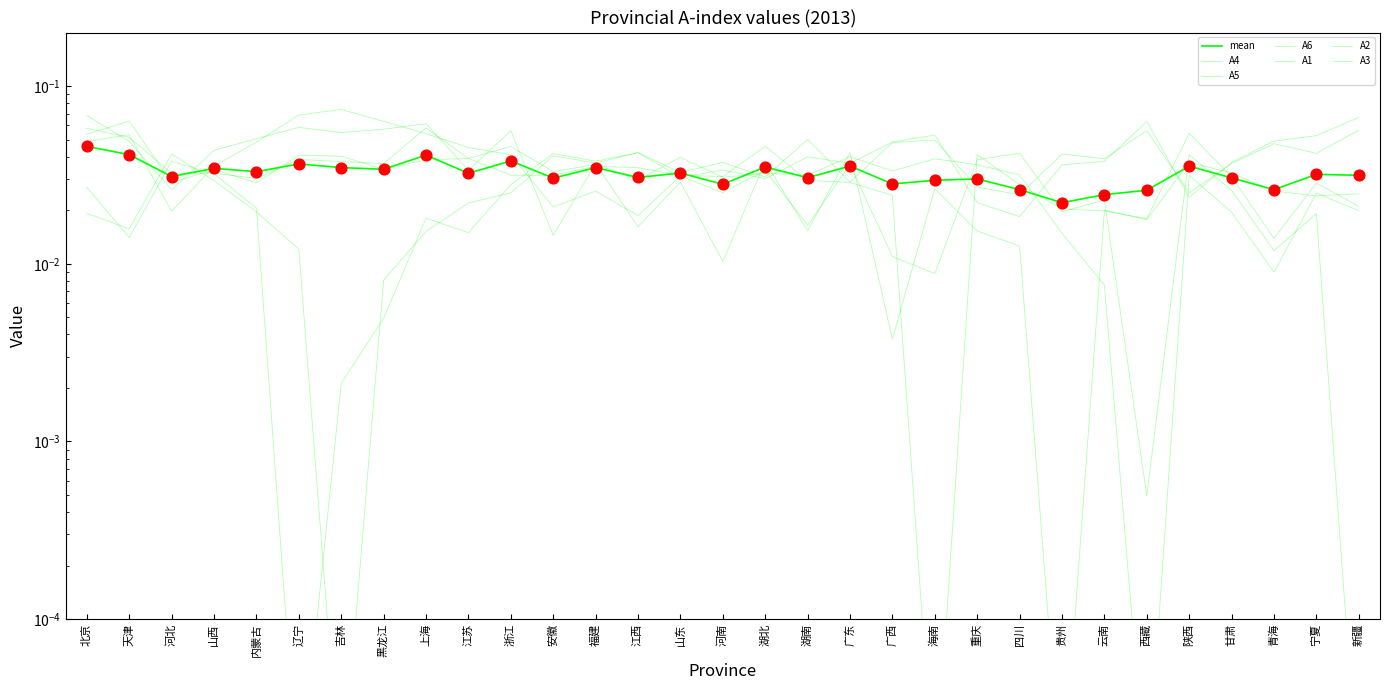

Which series has the largest total across all categories?

A2